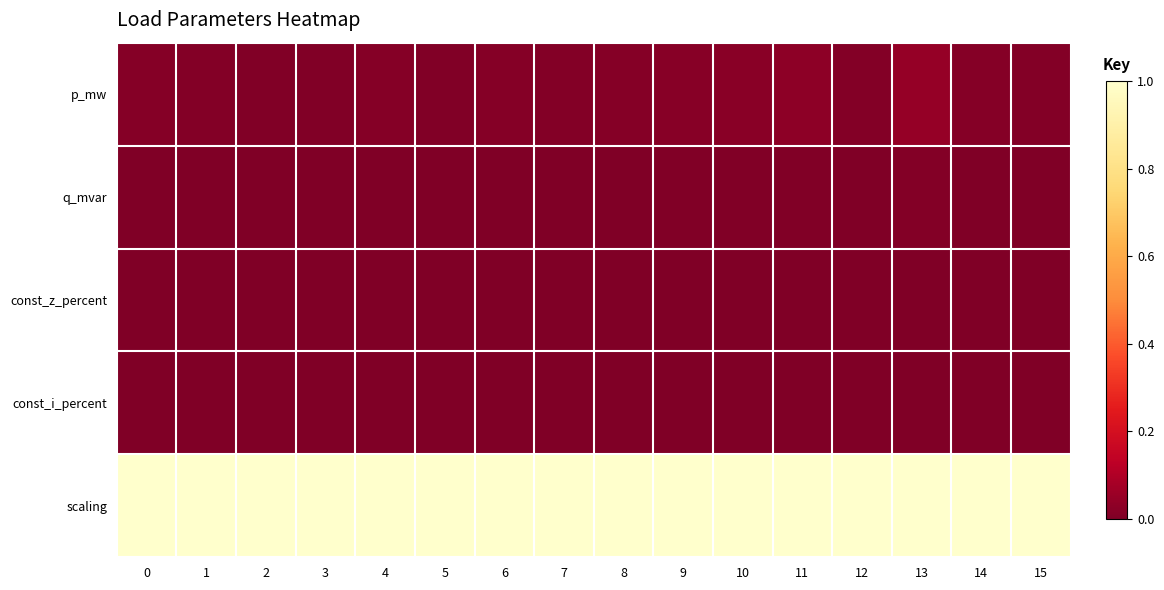

Which series has the largest total across all categories?

scaling